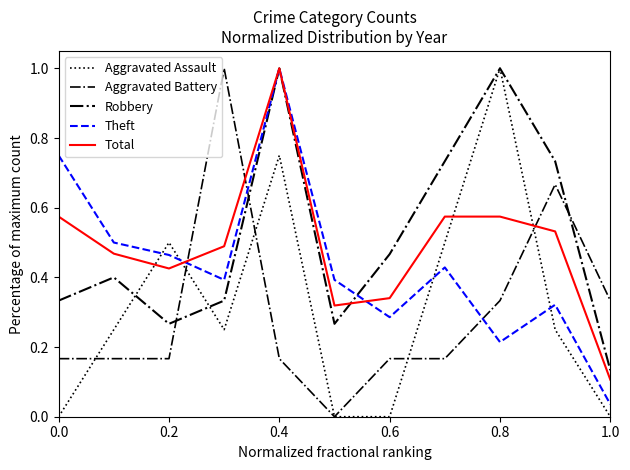

How many lines are shown in the chart?

5